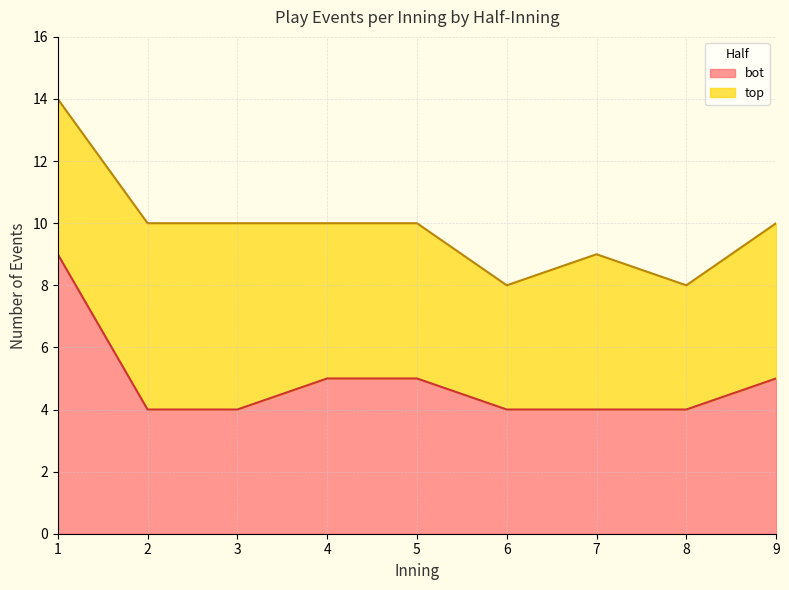

Does the chart have visible grid lines?

Yes